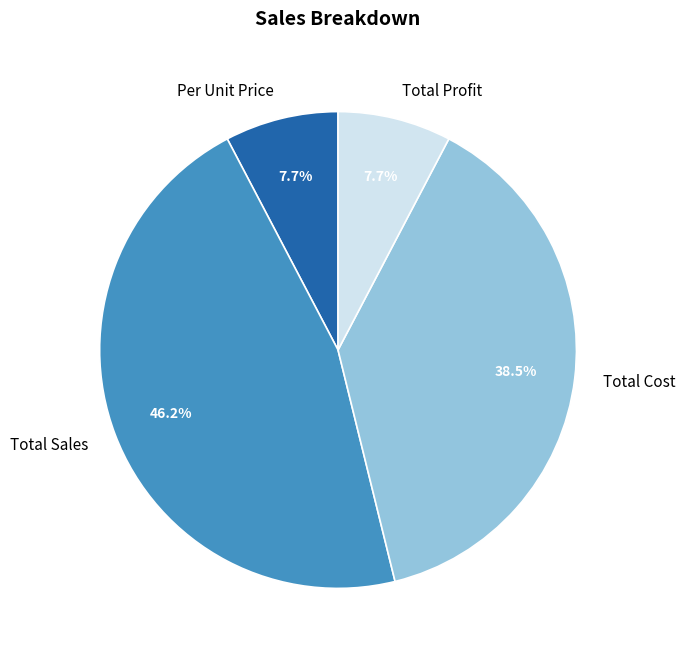

Between Total Profit and Total Sales, which is larger?

Total Sales